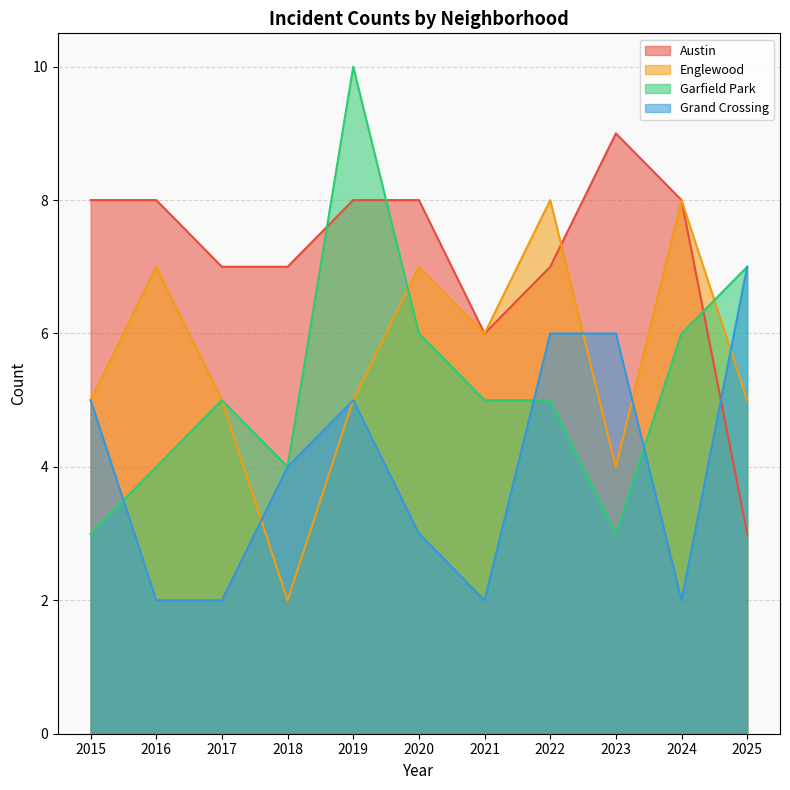

At which category is the sum across all series the highest?

2019